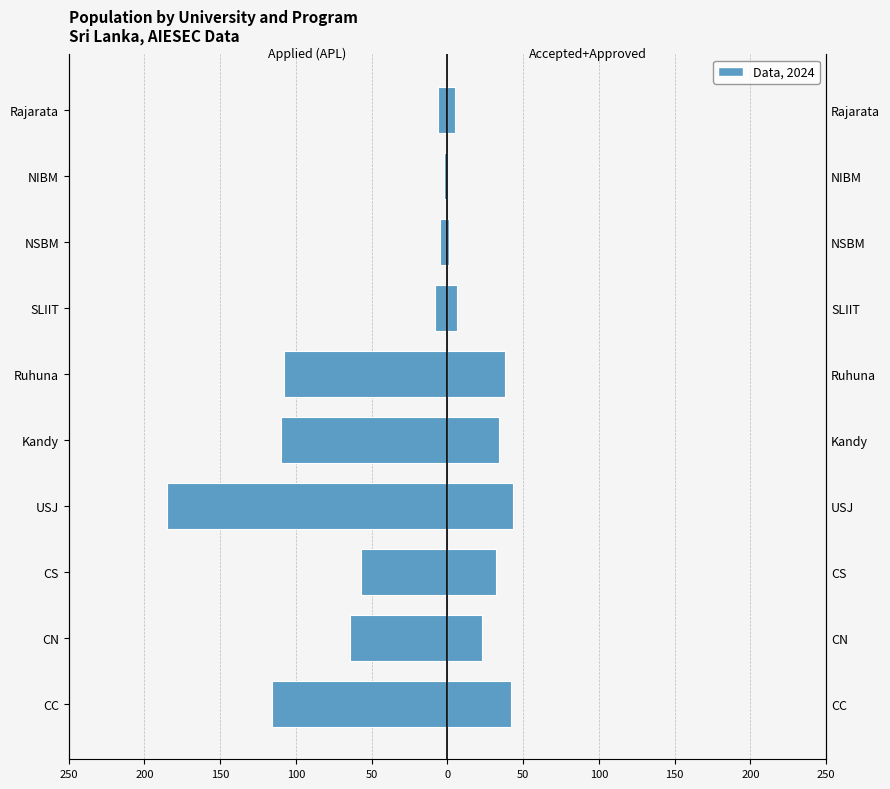

What is the value of the ACC+APD (Accepted+Approved) bar at the 3rd from the left?

32